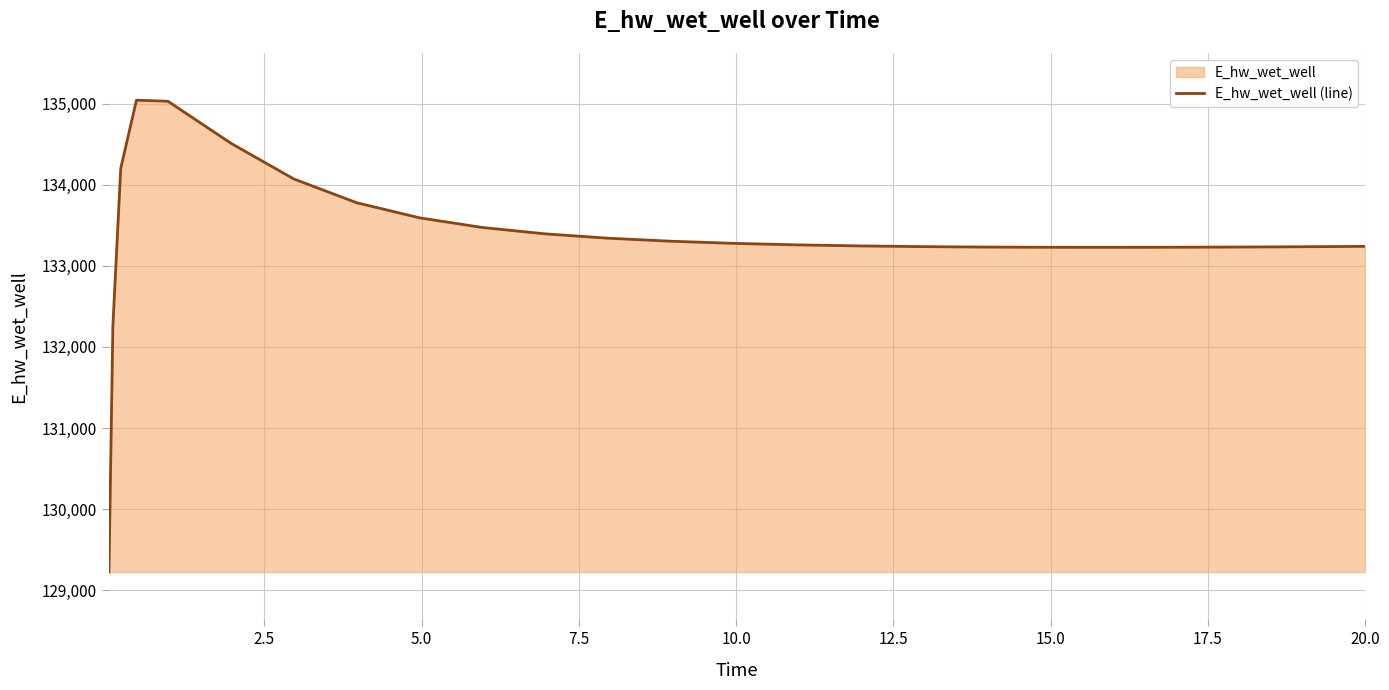

What is the minimum value shown in the chart?

129224.1